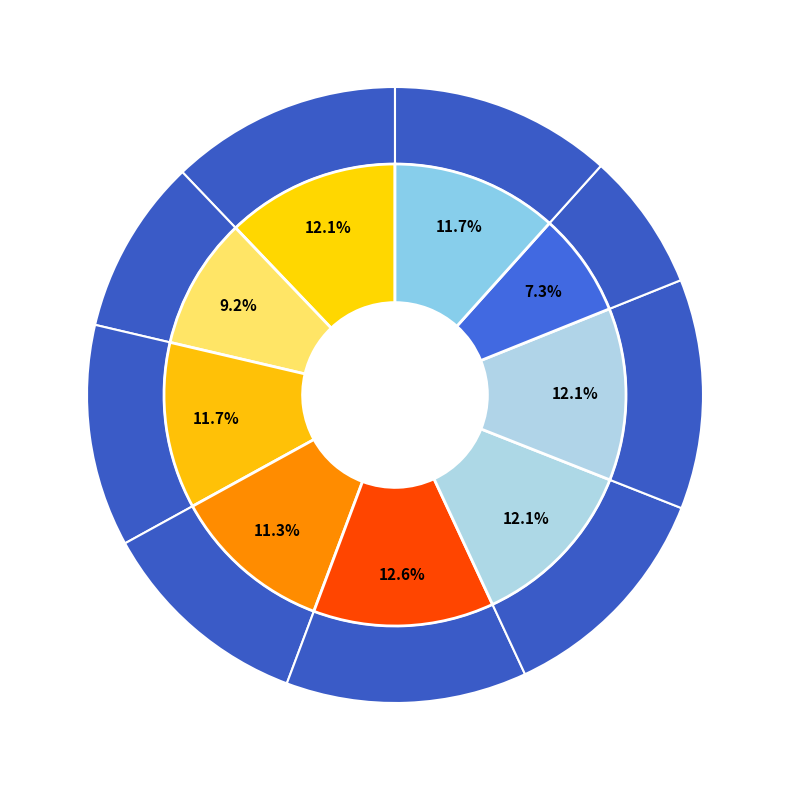

Which slice is the largest?

4